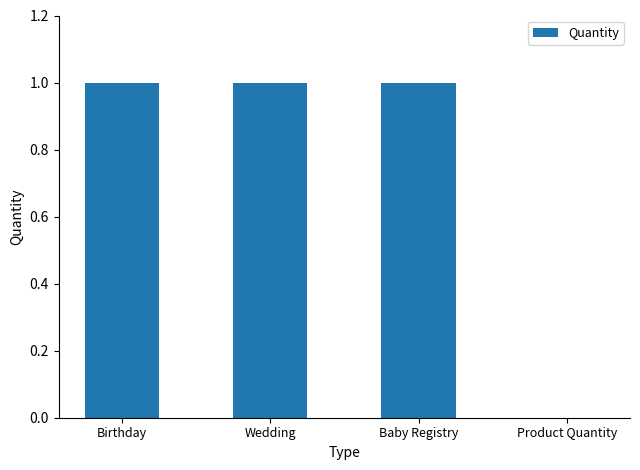

Approximately how many times larger is the value at Wedding compared to Birthday?

1.0